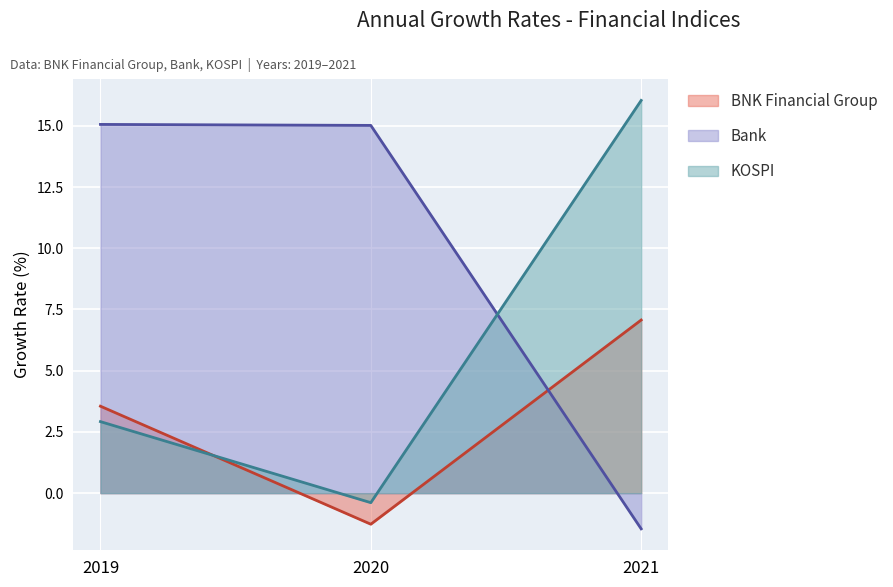

Reading left to right, list all the values displayed in this chart.

BNK Financial Group: 2019=3.5	2020=-1.3	2021=7.1
Bank: 2019=15.1	2020=15.0	2021=-1.5
KOSPI: 2019=2.9	2020=-0.4	2021=16.0